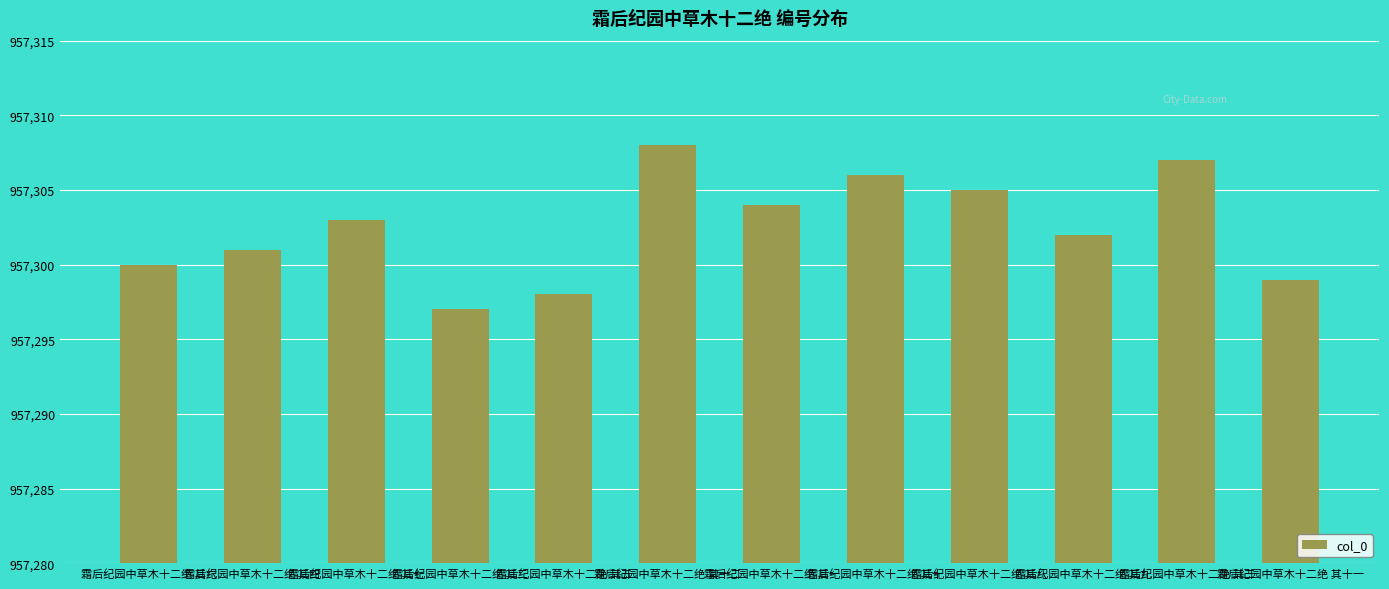

Reading left to right, extract all data points from this chart.

957300	957301	957303	957297	957298	957308	957304	957306	957305	957302	957307	957299